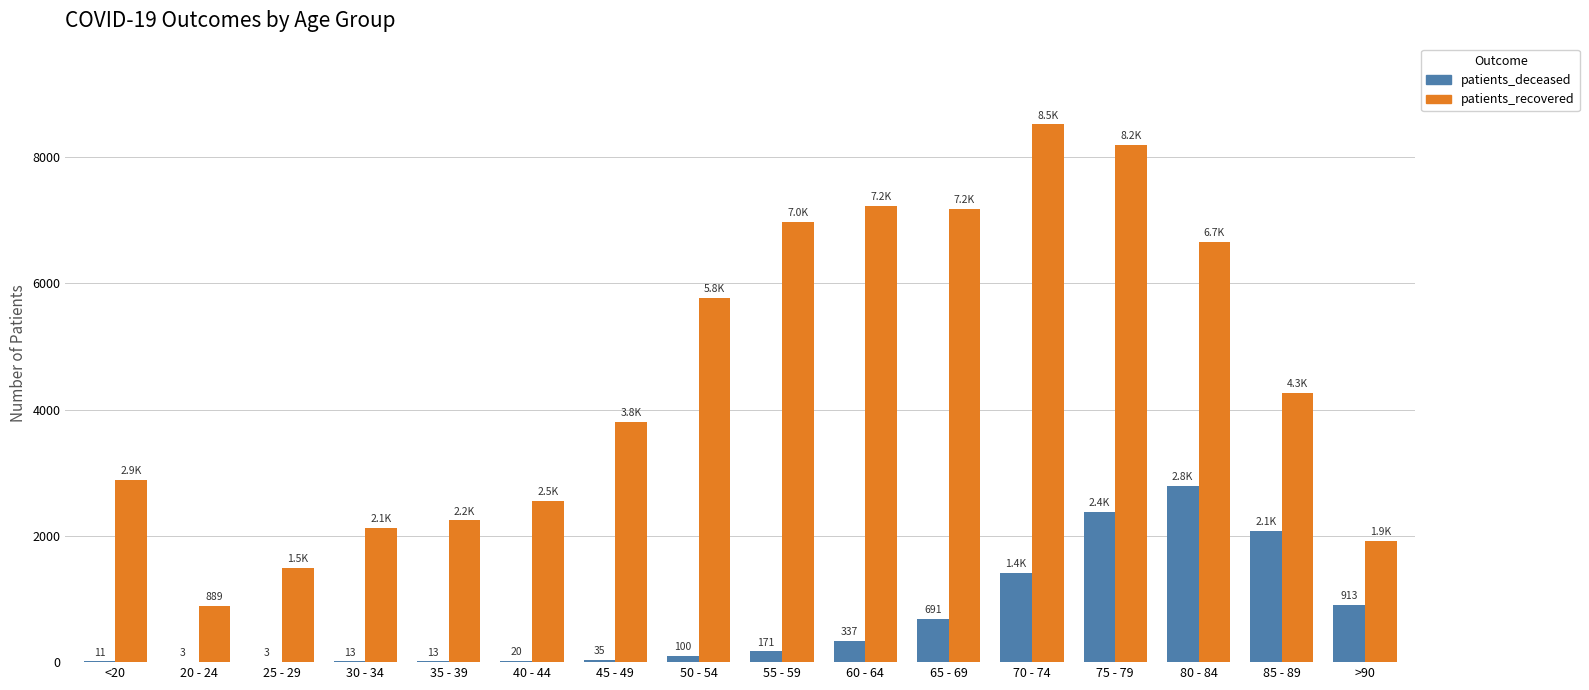

Which category has the highest value in the patients_recovered series?

70 - 74